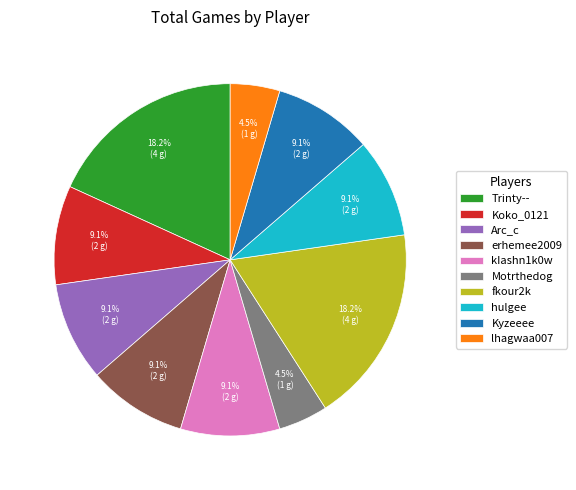

The fkour2k slice represents 11% of the pie. True or false?

False